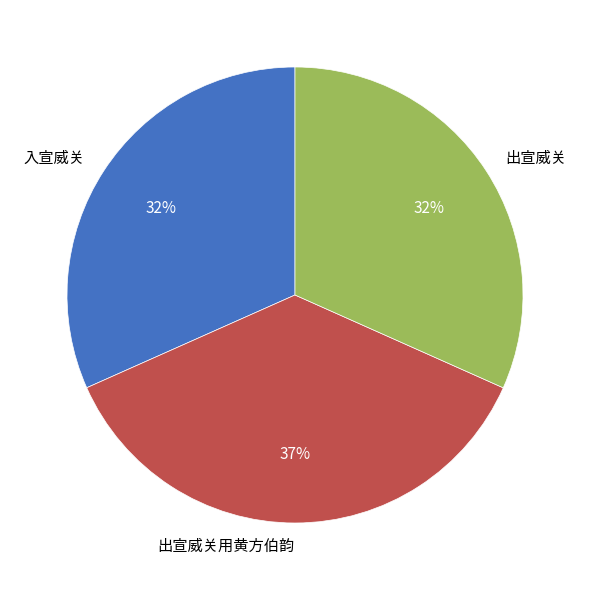

Is it true that 出宣威关 is 32% of the pie?

True